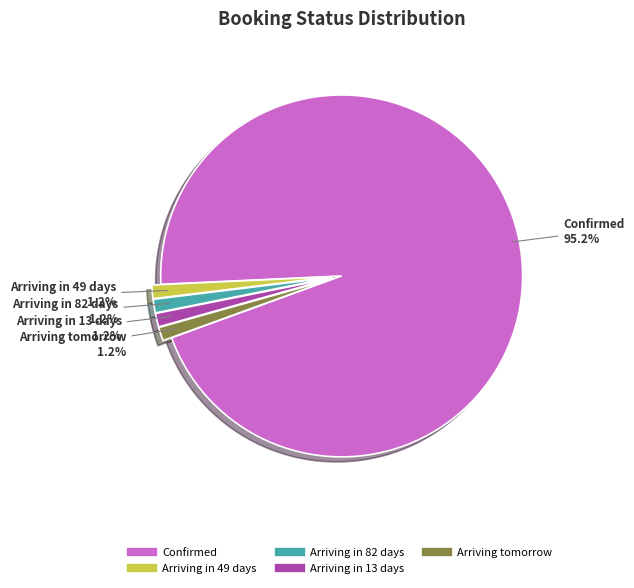

What percentage is the Arriving tomorrow slice, to the nearest percent?

1%